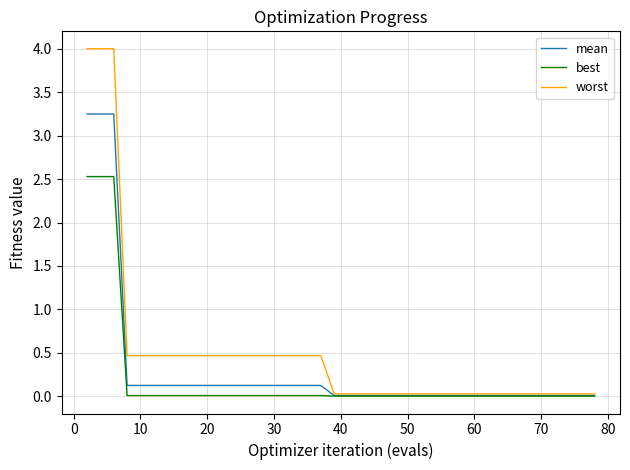

What is the greatest value displayed?

4.0